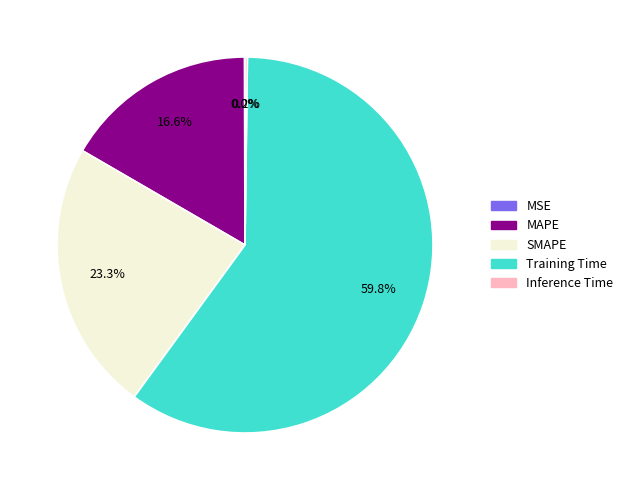

To the nearest percent, what is the average slice percentage?

20%